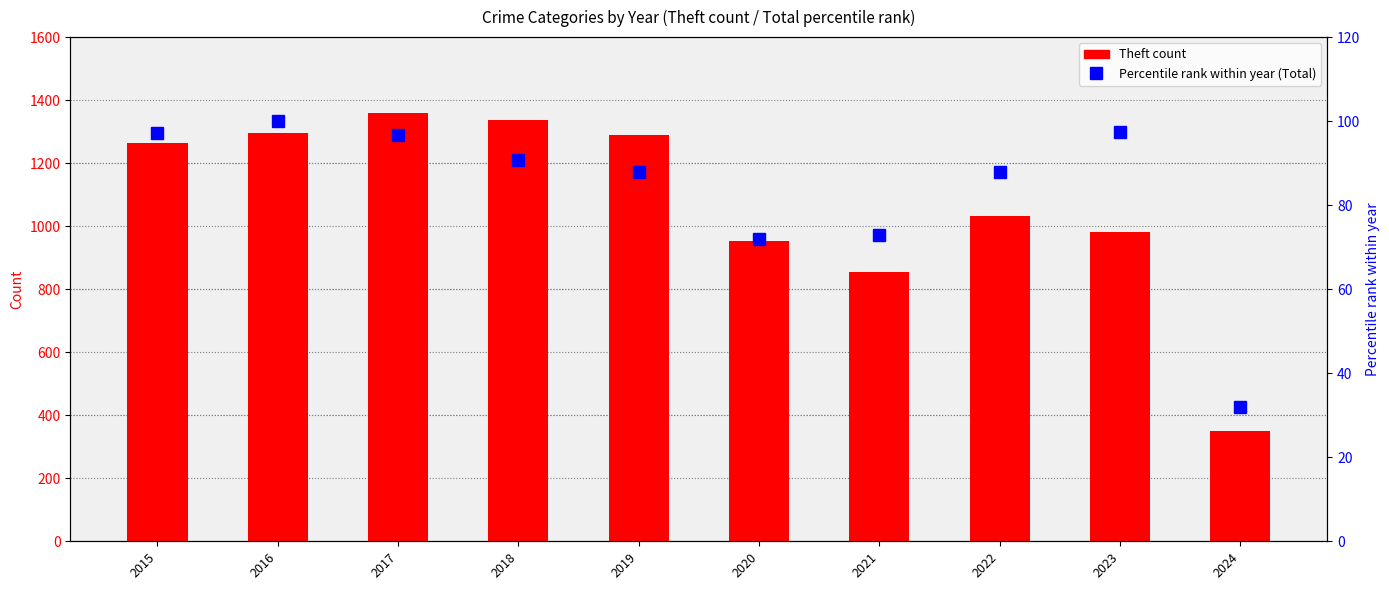

What is the difference between the maximum and minimum values in the Theft series?

1009.0